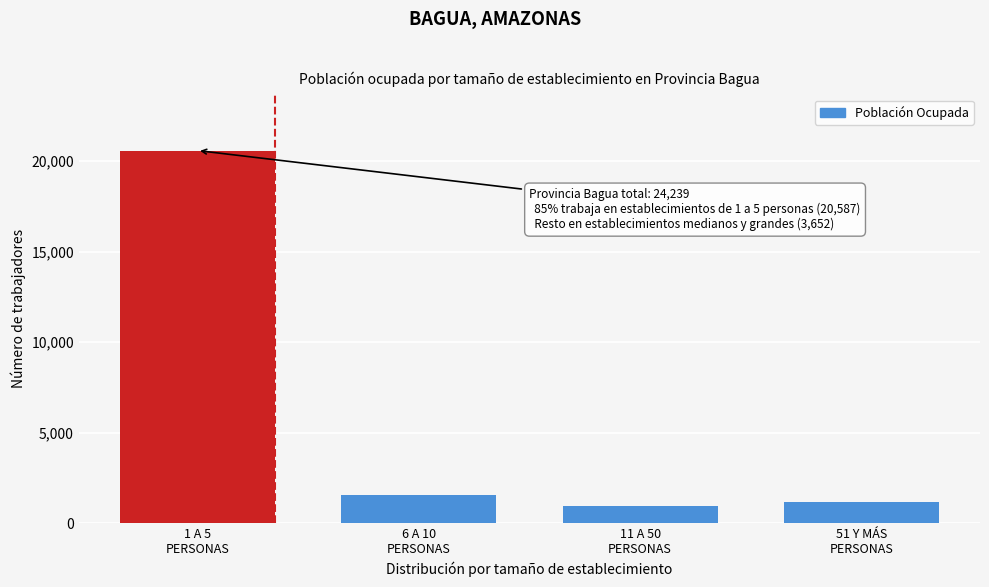

Reading right to left, list all the values displayed in this chart.

1171	933	1548	20587